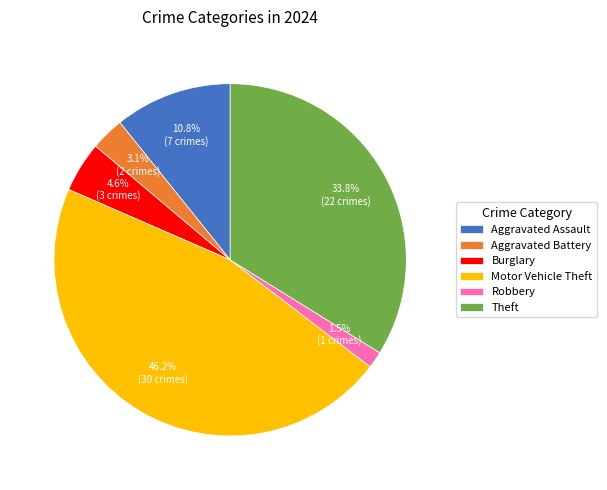

Rank the categories by value from lowest to highest.

Robbery, Aggravated Battery, Burglary, Aggravated Assault, Theft, Motor Vehicle Theft